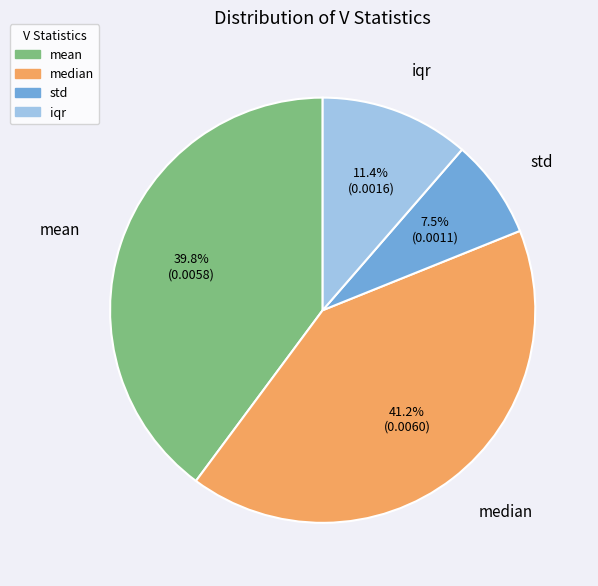

Combined, do iqr and std account for over 50%?

No